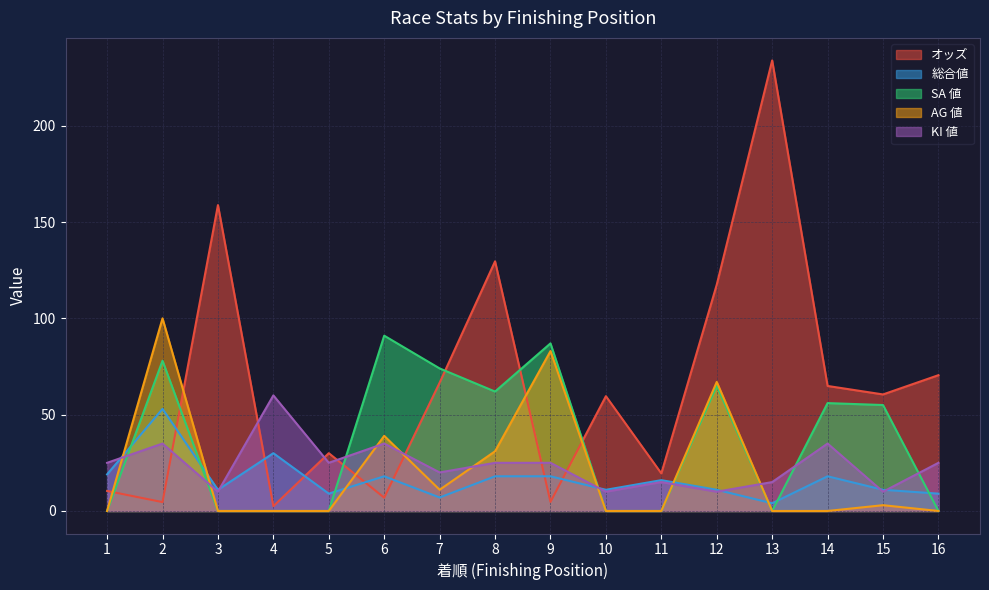

At how many categories does at least one series exceed 137?

2